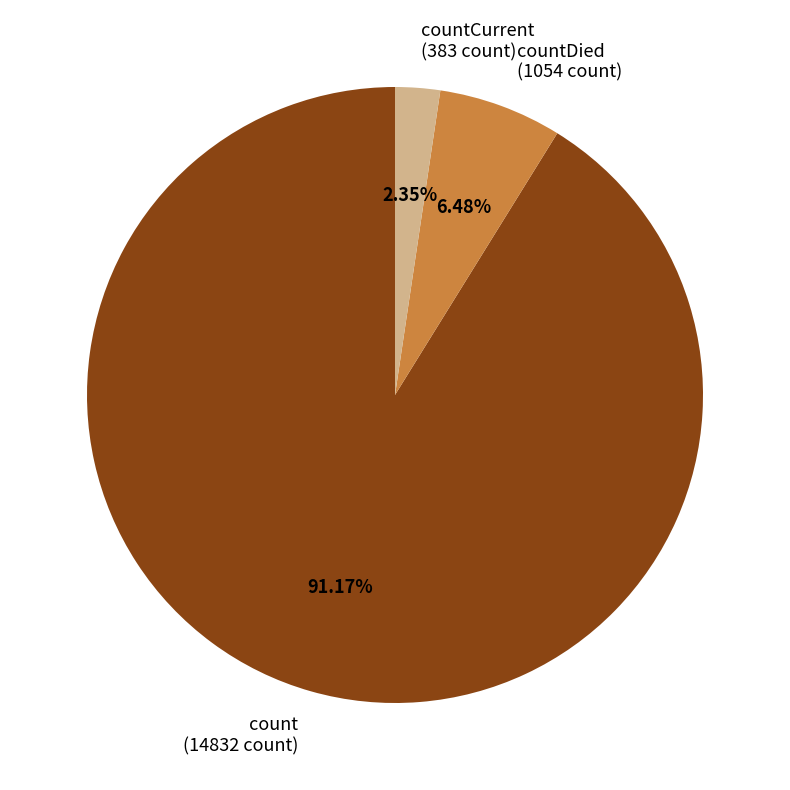

Is there any slice that represents more than half of the pie?

Yes